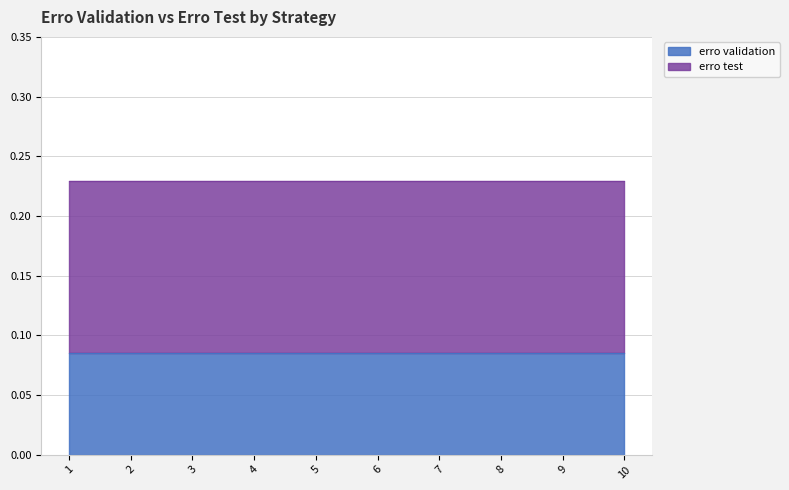

At how many categories does at least one series exceed 0?

10